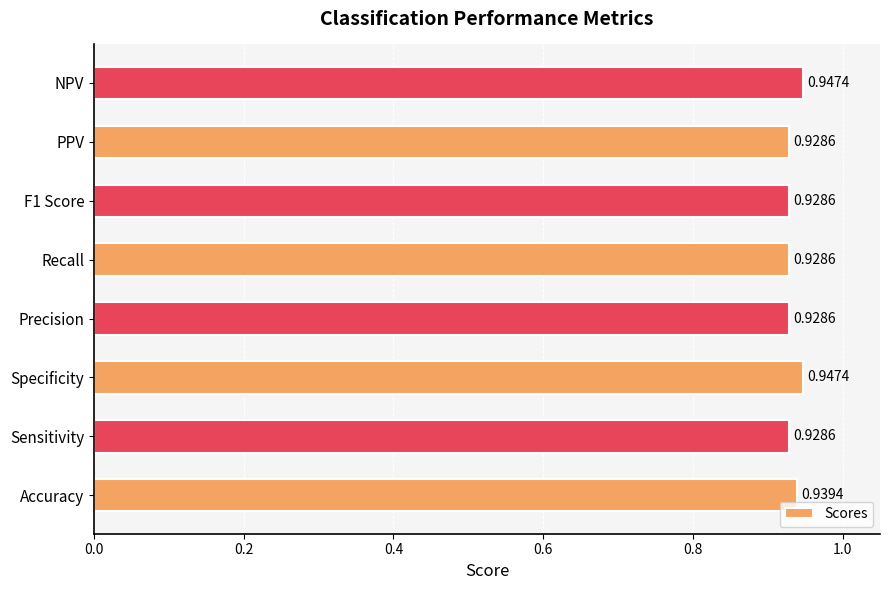

What is the sum of the values at Accuracy and Specificity?

1.9